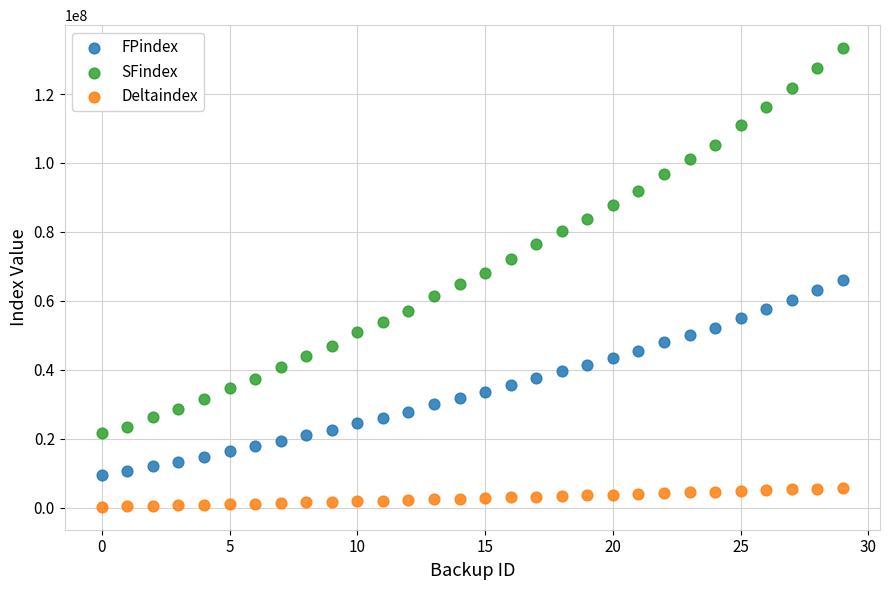

Across all data points, what is the range of Y values (max minus min)?

133109504